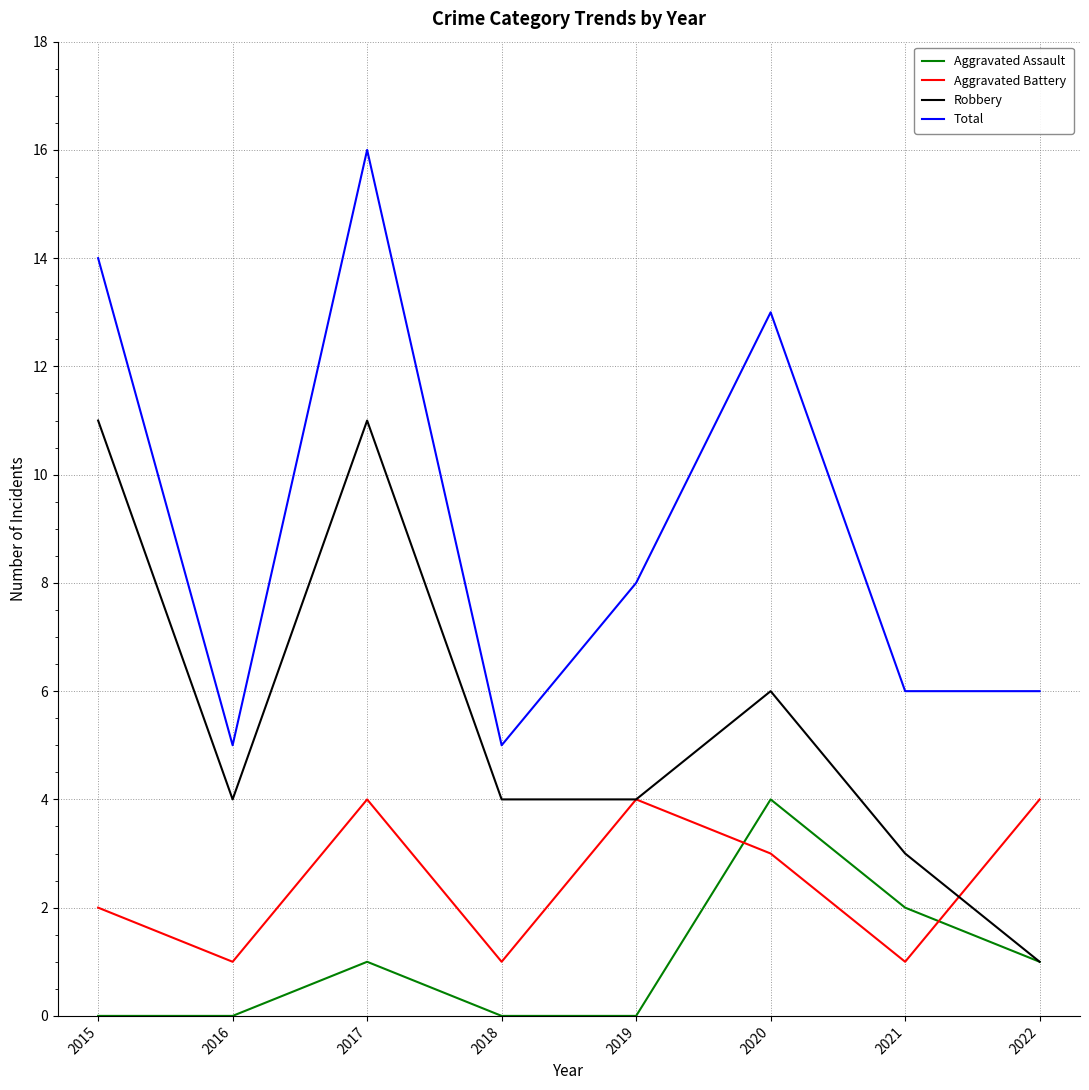

Where is Robbery nearest to the value 6?

2020